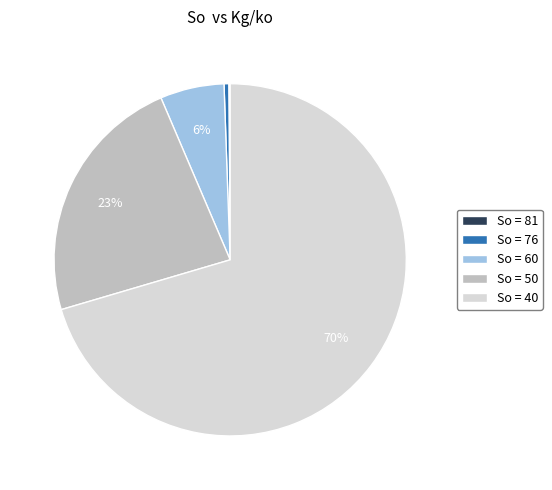

To the nearest percent, what is the average slice percentage?

20%